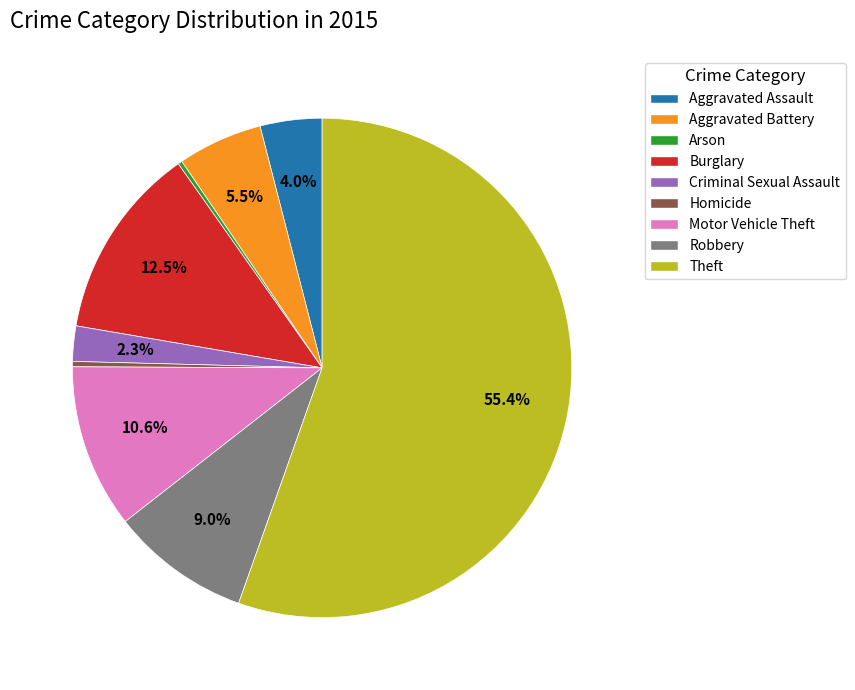

What is the majority slice?

Theft